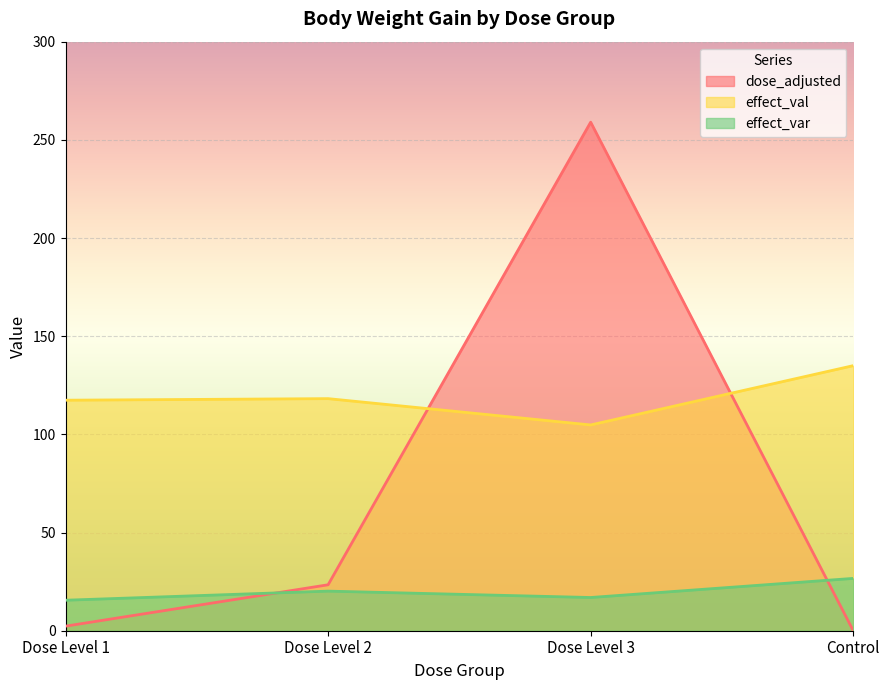

Is it true that effect_var equals 36.1 at Dose Level 2?

False